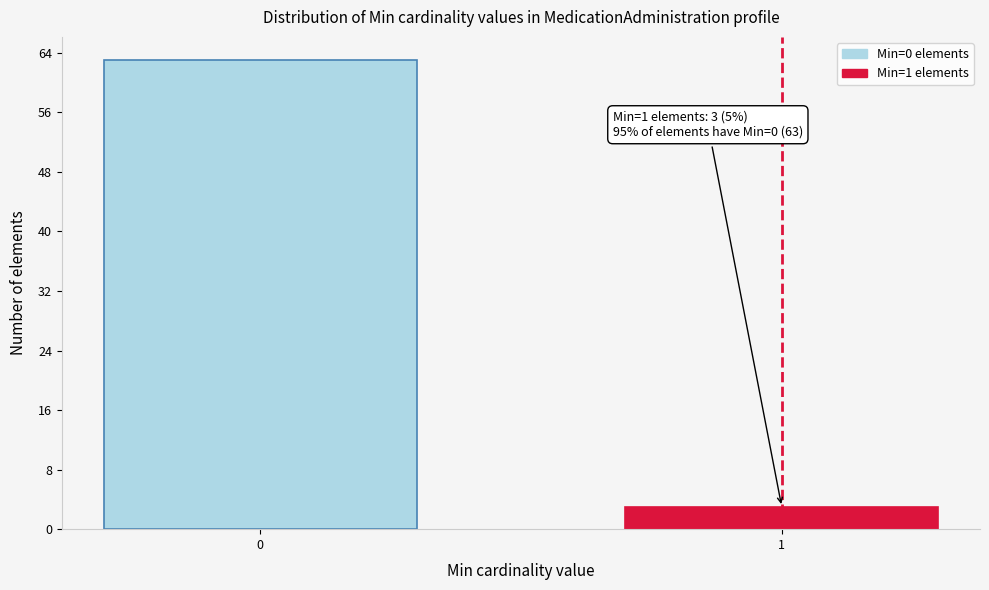

Reading left to right, extract all data points from this chart.

63	3